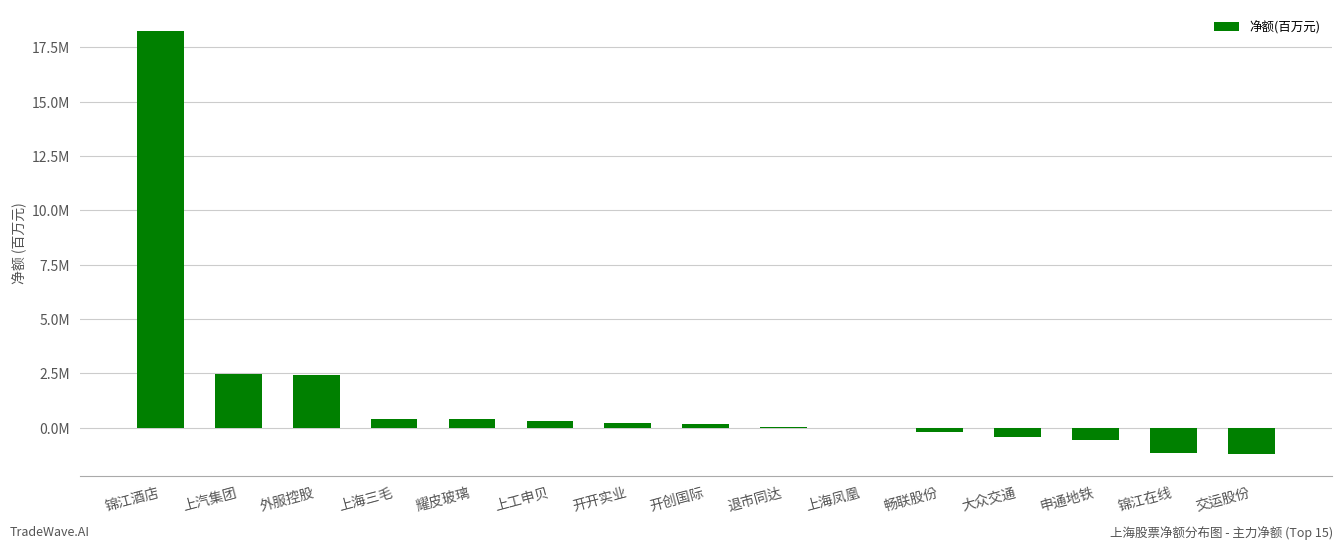

Between 开创国际 and 锦江在线, which is larger?

开创国际